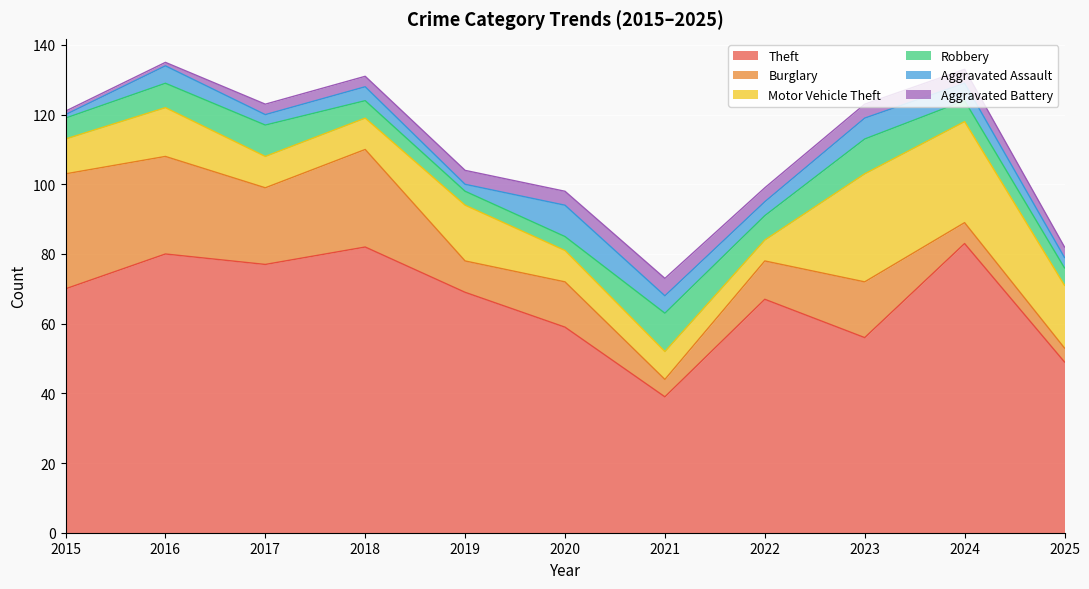

Is the value of Theft at 2020 greater than the value of Aggravated Battery at 2016?

Yes